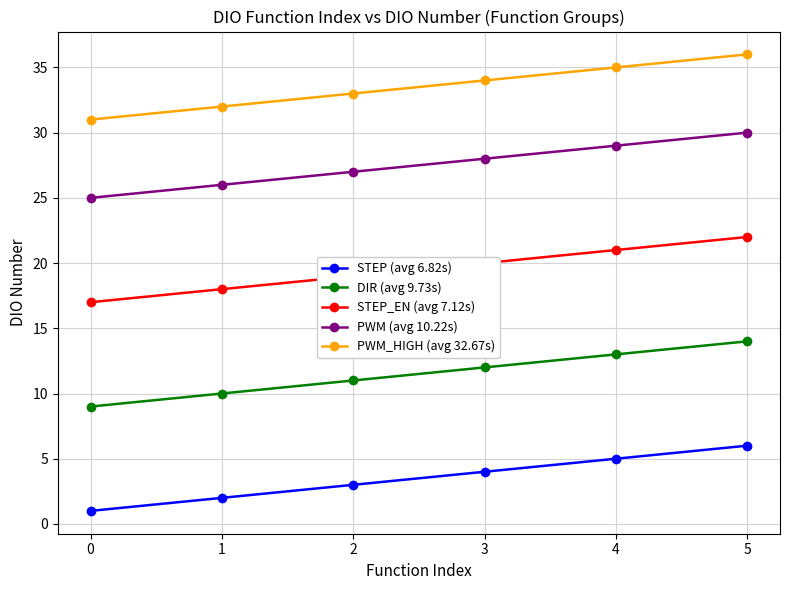

What is the spread (max minus min) of values at 0?

30